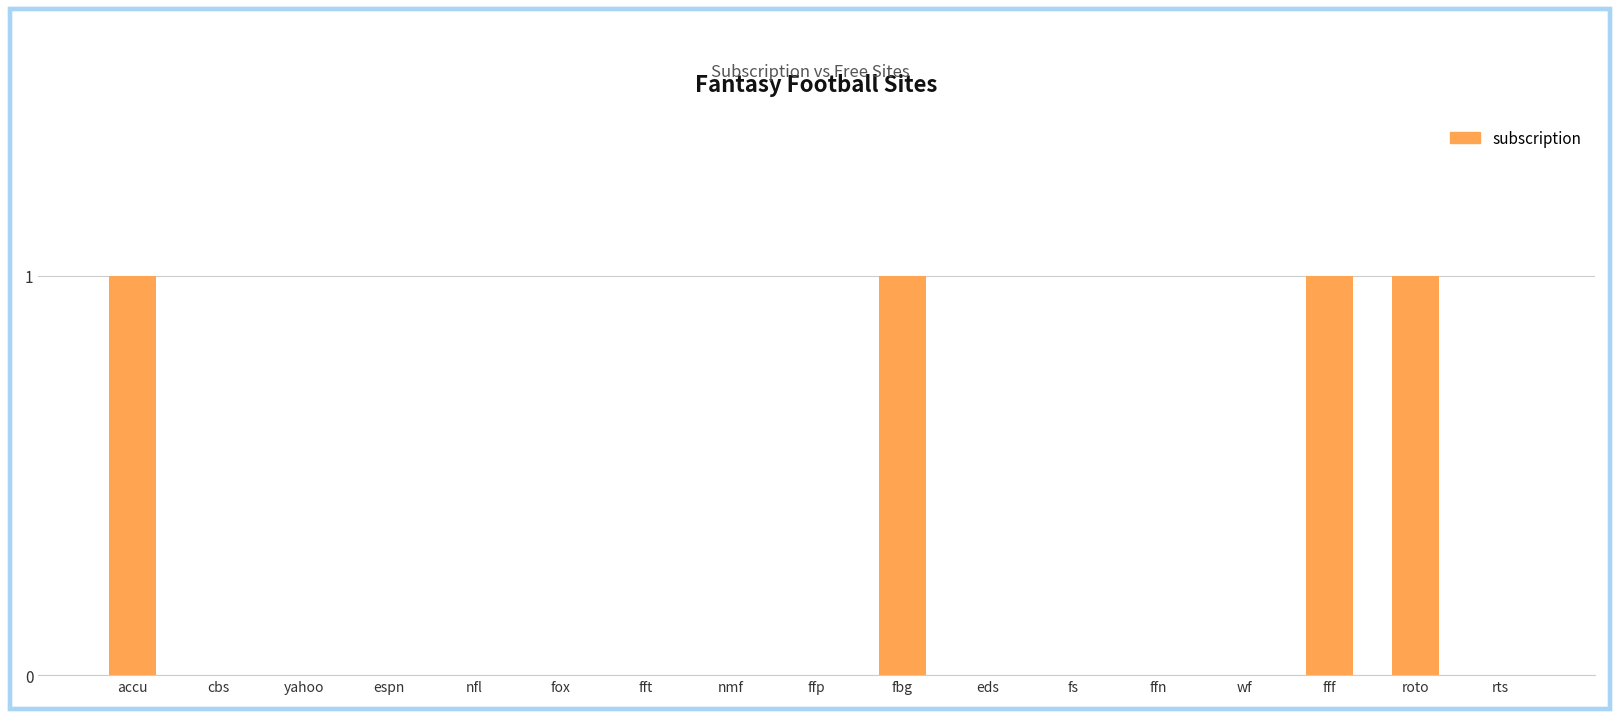

Count the values in the range 0 to 1.

17